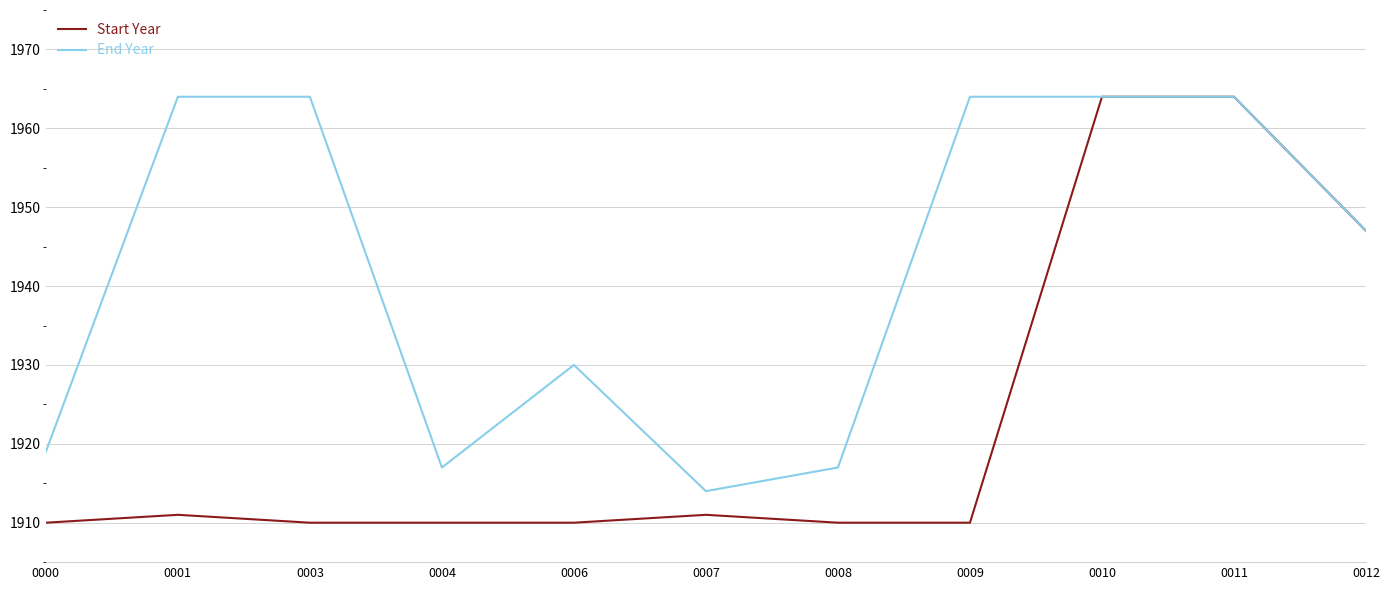

Which series has the largest total across all categories?

End Year